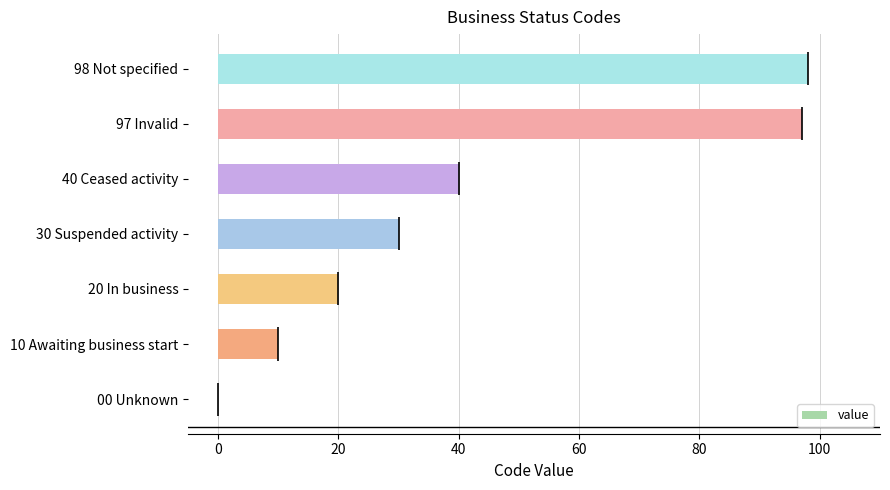

How many bars are there in total?

7